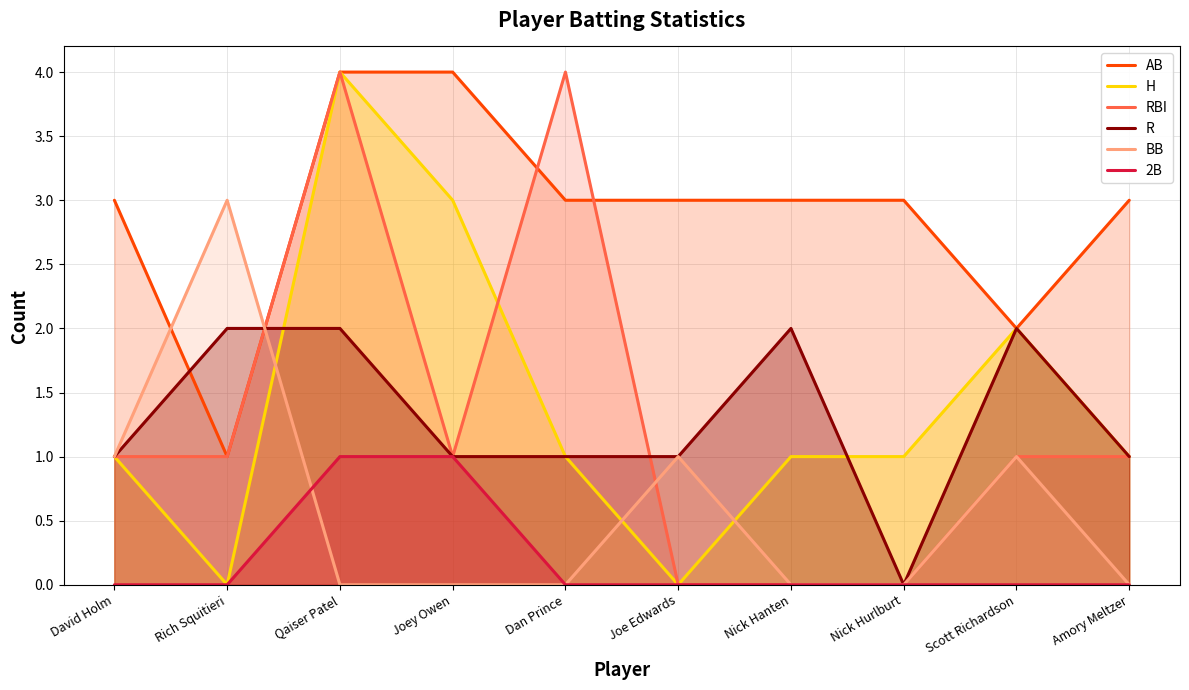

Reading left to right, extract all data points from this chart.

AB: David Holm=3	Rich Squitieri=1	Qaiser Patel=4	Joey Owen=4	Dan Prince=3	Joe Edwards=3	Nick Hanten=3	Nick Hurlburt=3	Scott Richardson=2	Amory Meltzer=3
H: David Holm=1	Rich Squitieri=0	Qaiser Patel=4	Joey Owen=3	Dan Prince=1	Joe Edwards=0	Nick Hanten=1	Nick Hurlburt=1	Scott Richardson=2	Amory Meltzer=1
RBI: David Holm=1	Rich Squitieri=1	Qaiser Patel=4	Joey Owen=1	Dan Prince=4	Joe Edwards=0	Nick Hanten=0	Nick Hurlburt=0	Scott Richardson=1	Amory Meltzer=1
R: David Holm=1	Rich Squitieri=2	Qaiser Patel=2	Joey Owen=1	Dan Prince=1	Joe Edwards=1	Nick Hanten=2	Nick Hurlburt=0	Scott Richardson=2	Amory Meltzer=1
BB: David Holm=1	Rich Squitieri=3	Qaiser Patel=0	Joey Owen=0	Dan Prince=0	Joe Edwards=1	Nick Hanten=0	Nick Hurlburt=0	Scott Richardson=1	Amory Meltzer=0
2B: David Holm=0	Rich Squitieri=0	Qaiser Patel=1	Joey Owen=1	Dan Prince=0	Joe Edwards=0	Nick Hanten=0	Nick Hurlburt=0	Scott Richardson=0	Amory Meltzer=0